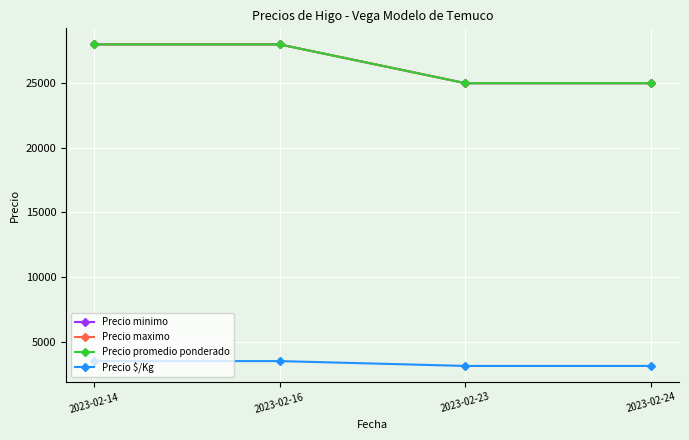

At which category does the chart reach its peak across all series?

2023-02-14